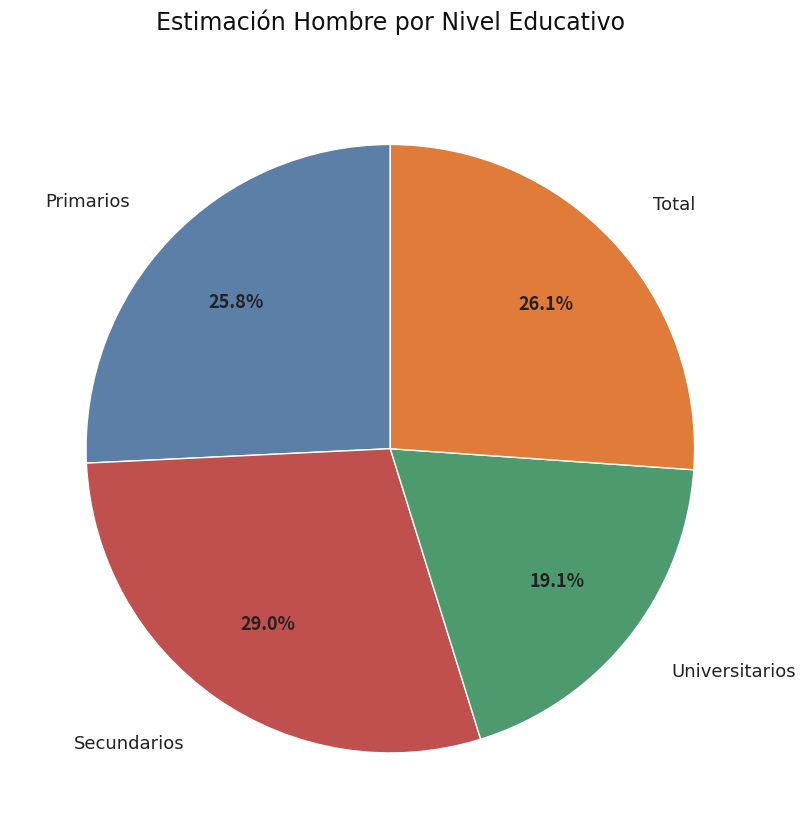

How much of the chart is everything except Primarios?

74.2%